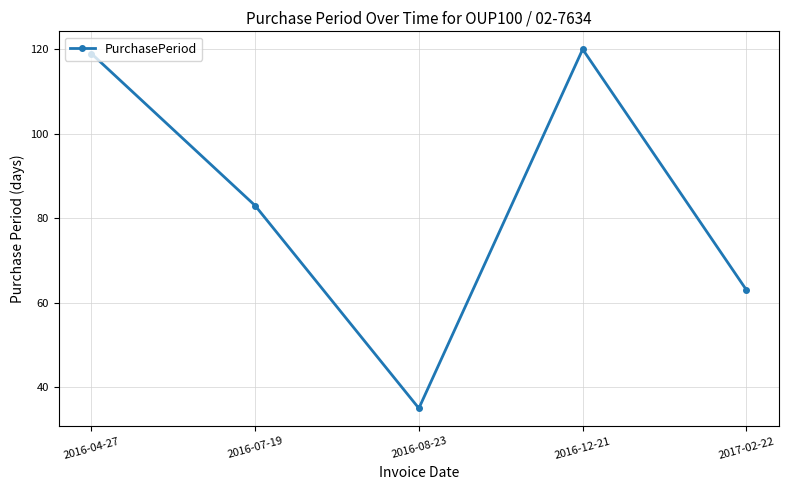

Count the number of data series in this chart.

1